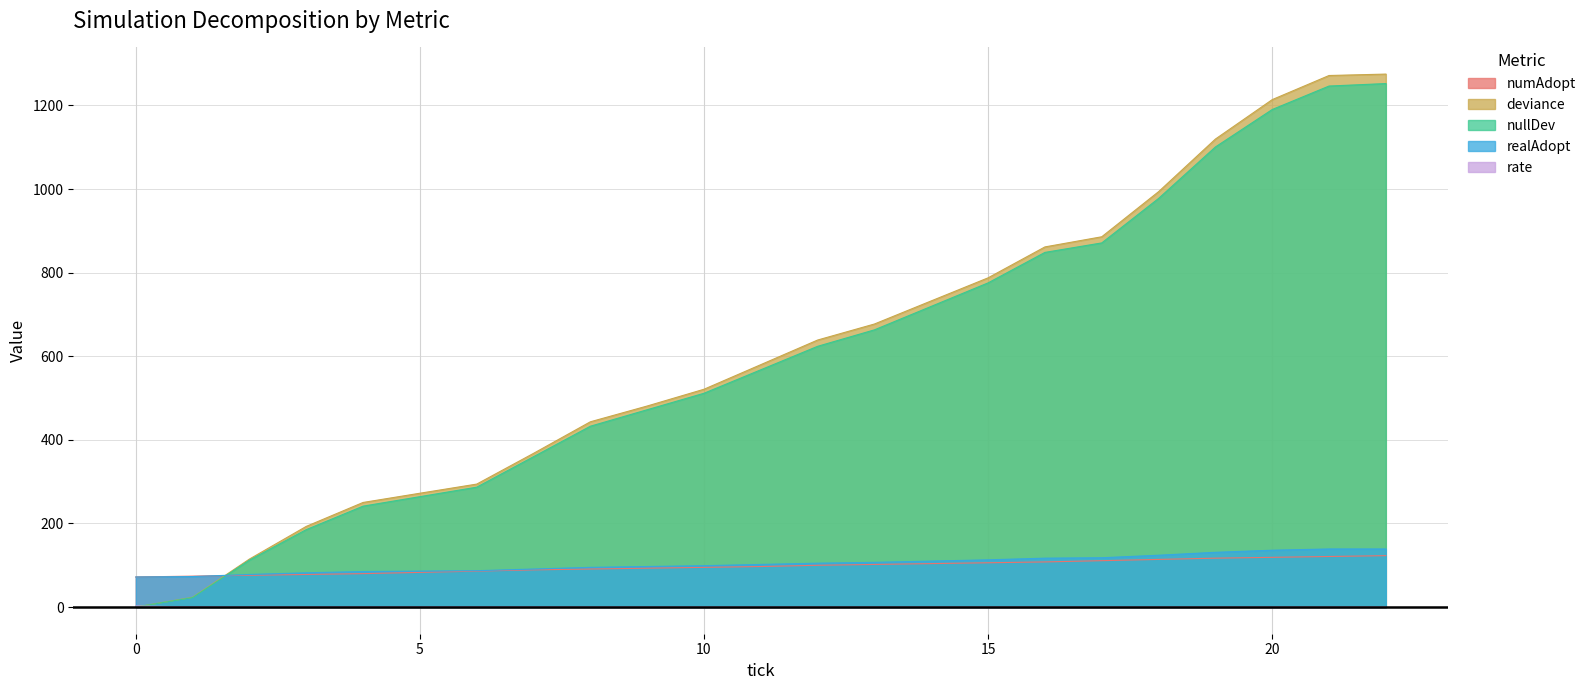

True or false: numAdopt and rate intersect in this chart.

False